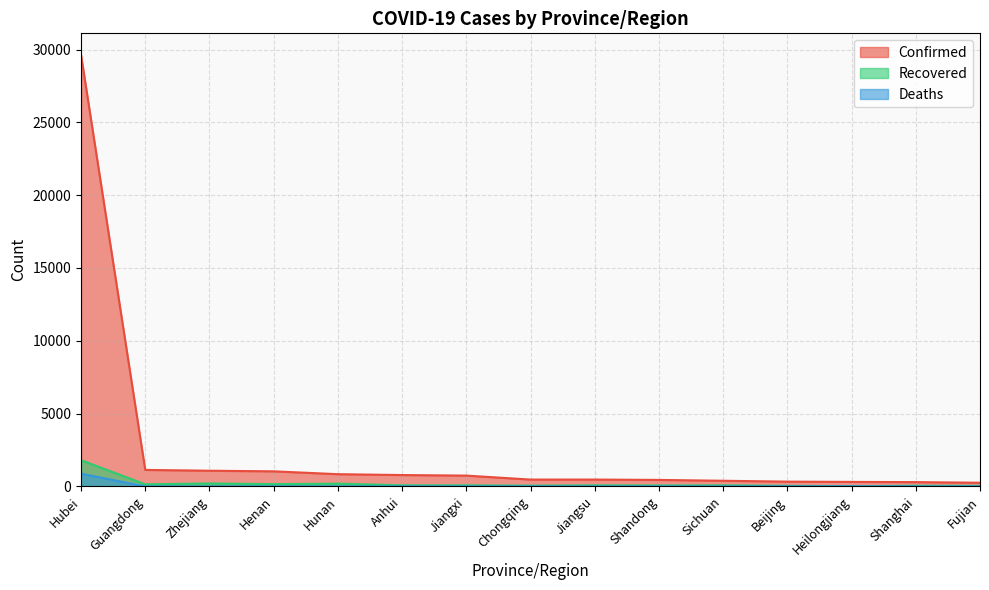

Does the chart display data point markers on the line(s)?

No